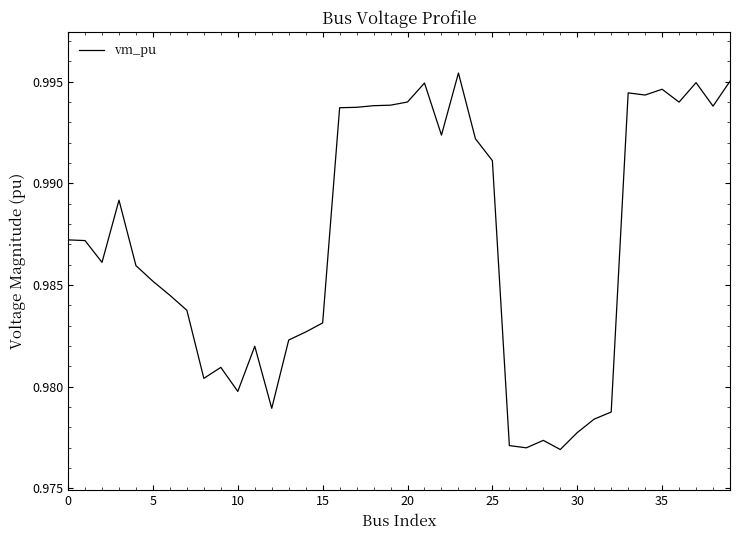

Does the chart have visible grid lines?

No